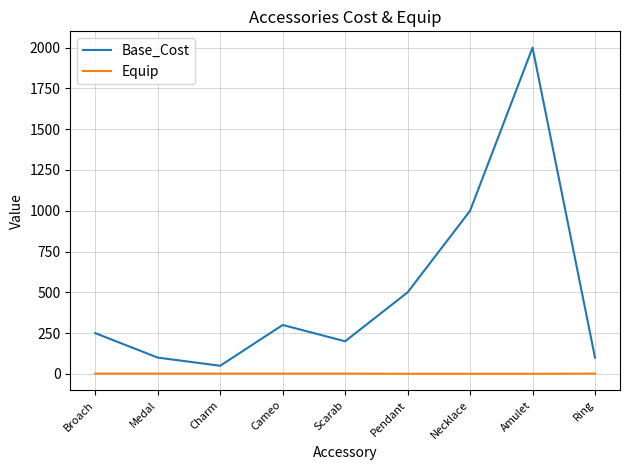

What is the minimum value for Base_Cost?

50